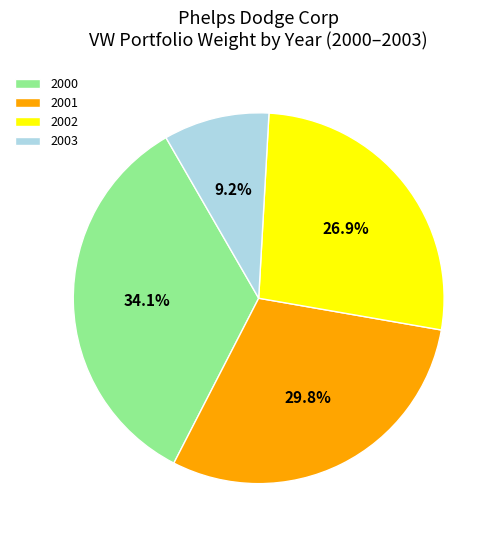

True or false: 2001 accounts for 21% of the total.

False